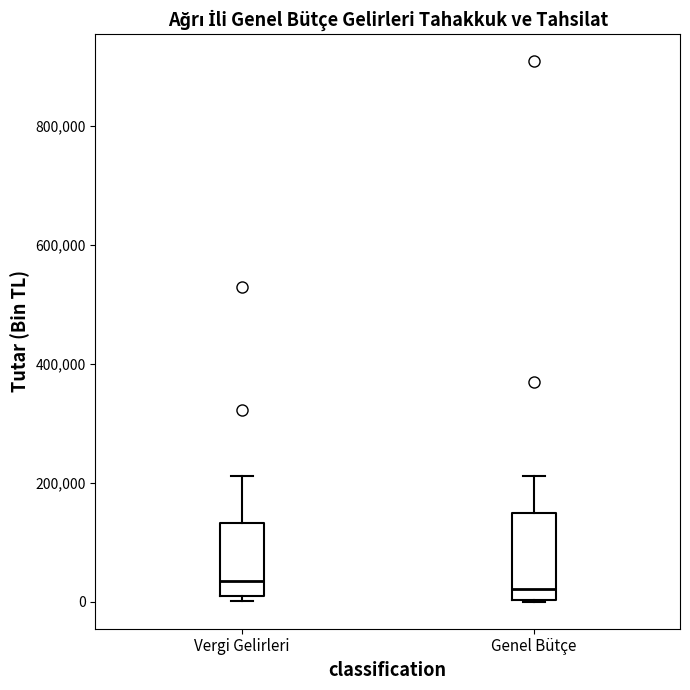

Which box is the tallest, from its lower edge to its upper edge?

Genel Bütçe